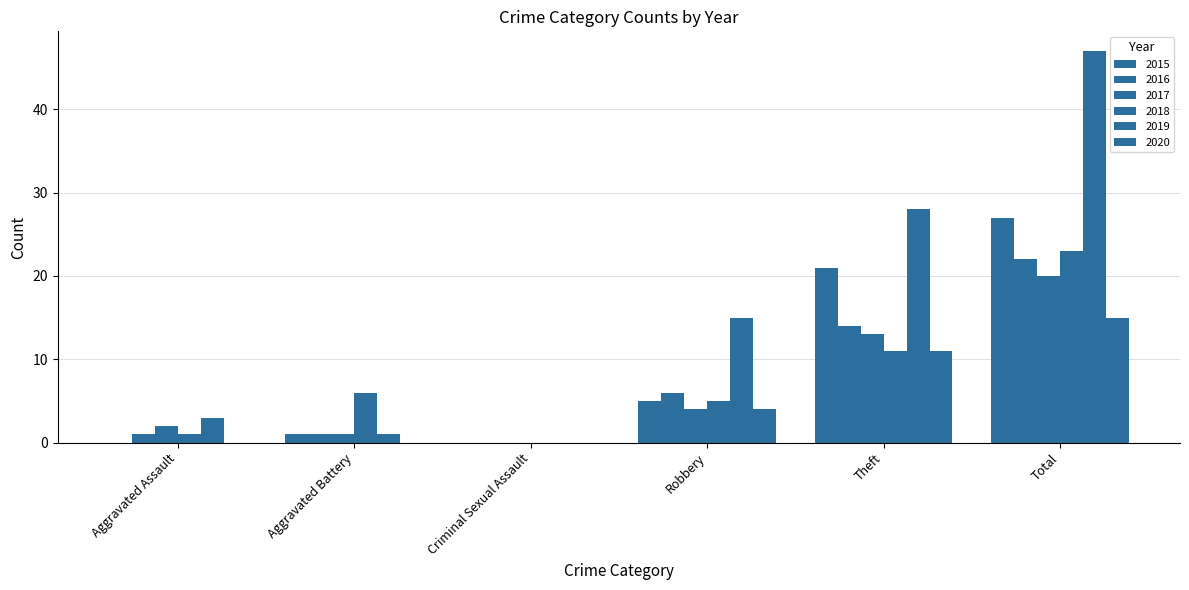

Does the chart contain stacked bars?

No